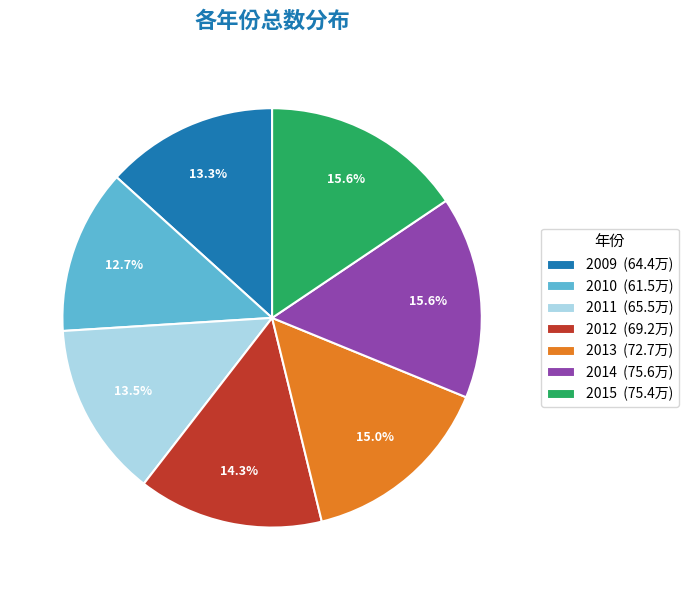

How much of the chart is everything except 2009?

86.7%